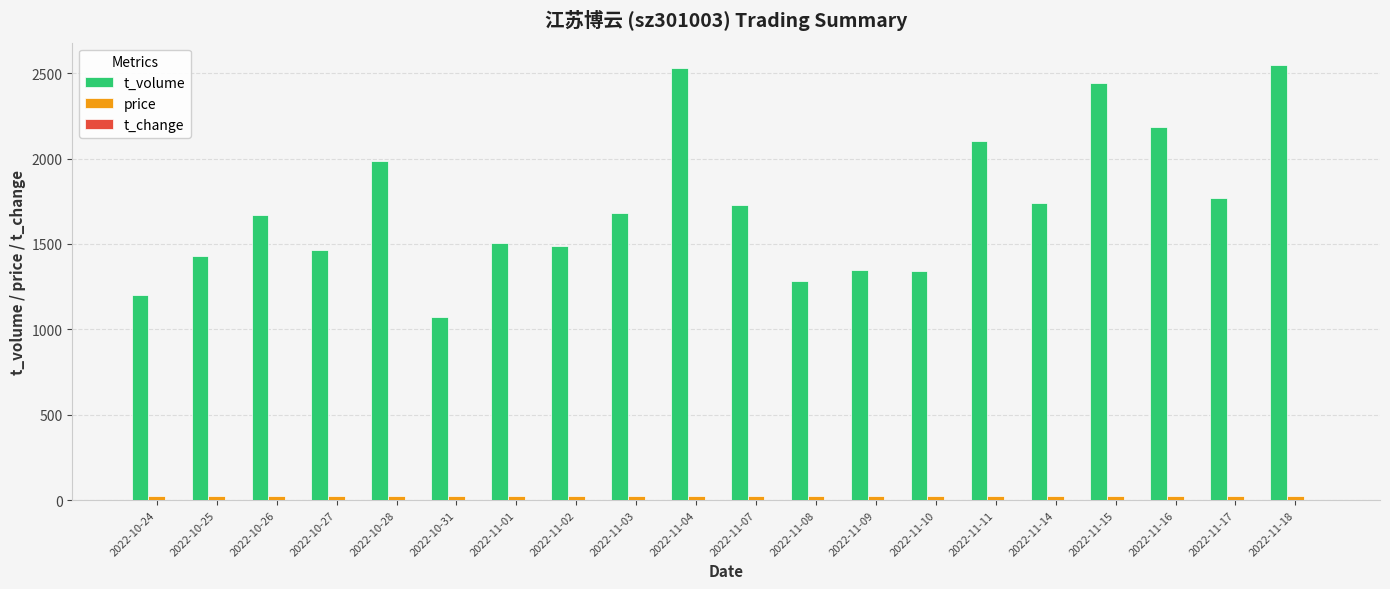

How many distinct data groups are displayed?

3